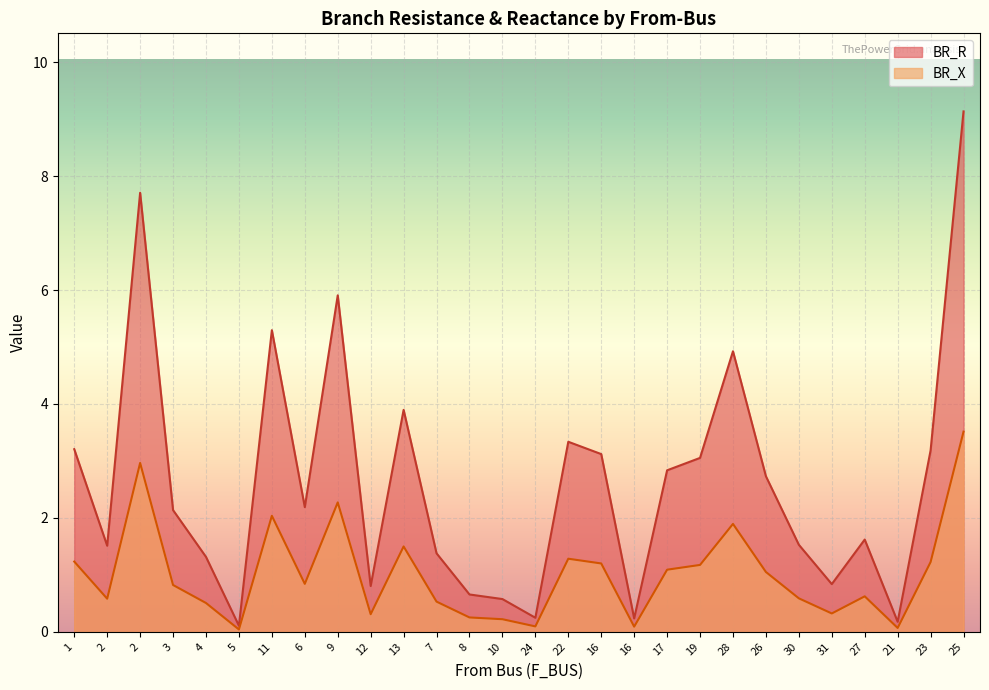

Which category has the highest value in the BR_R series?

25